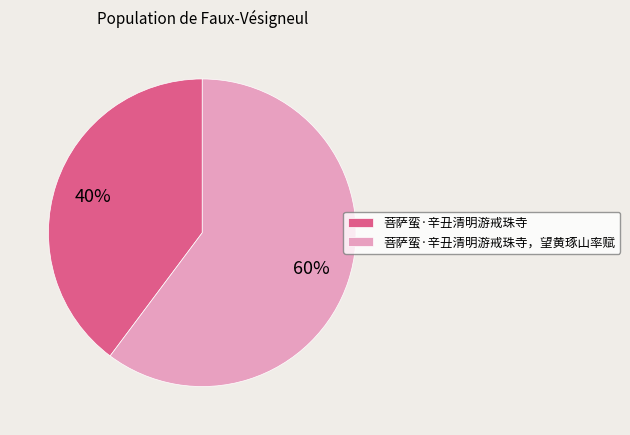

Rank the categories by value from highest to lowest.

菩萨蛮·辛丑清明游戒珠寺，望黄琢山率赋, 菩萨蛮·辛丑清明游戒珠寺